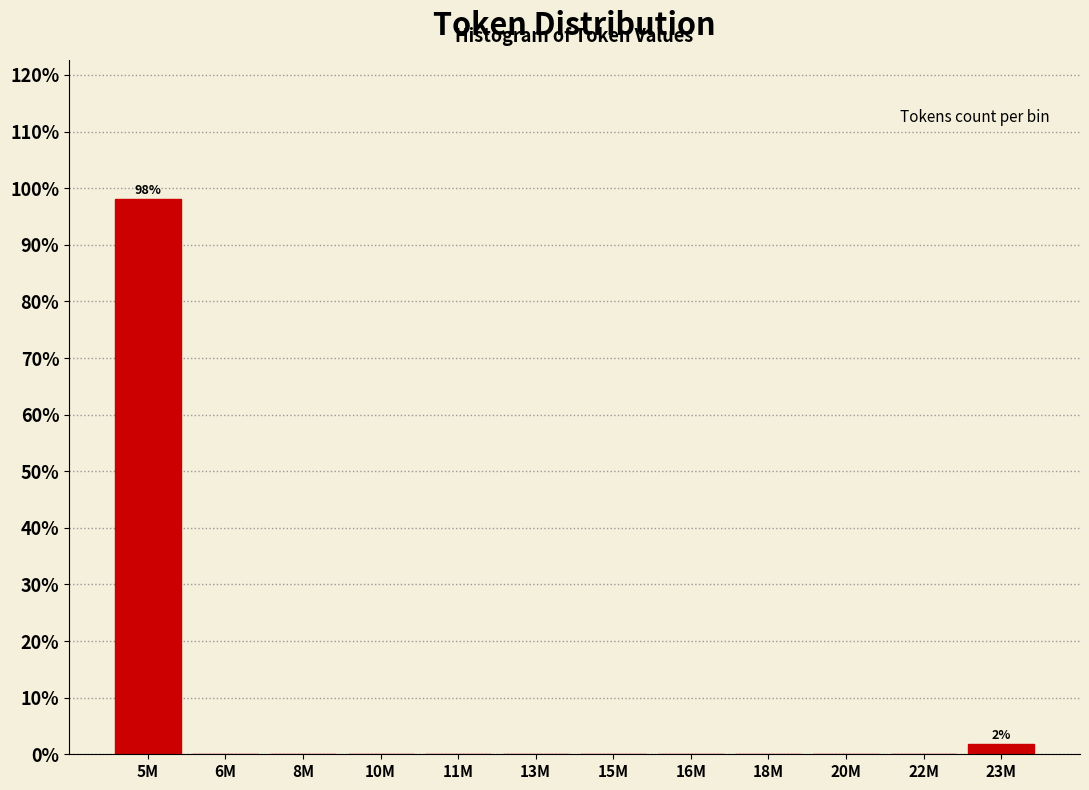

Reading right to left, what are all the values shown in this chart?

23M=1.9	22M=0.0	20M=0.0	18M=0.0	16M=0.0	15M=0.0	13M=0.0	11M=0.0	10M=0.0	8M=0.0	6M=0.0	5M=98.1